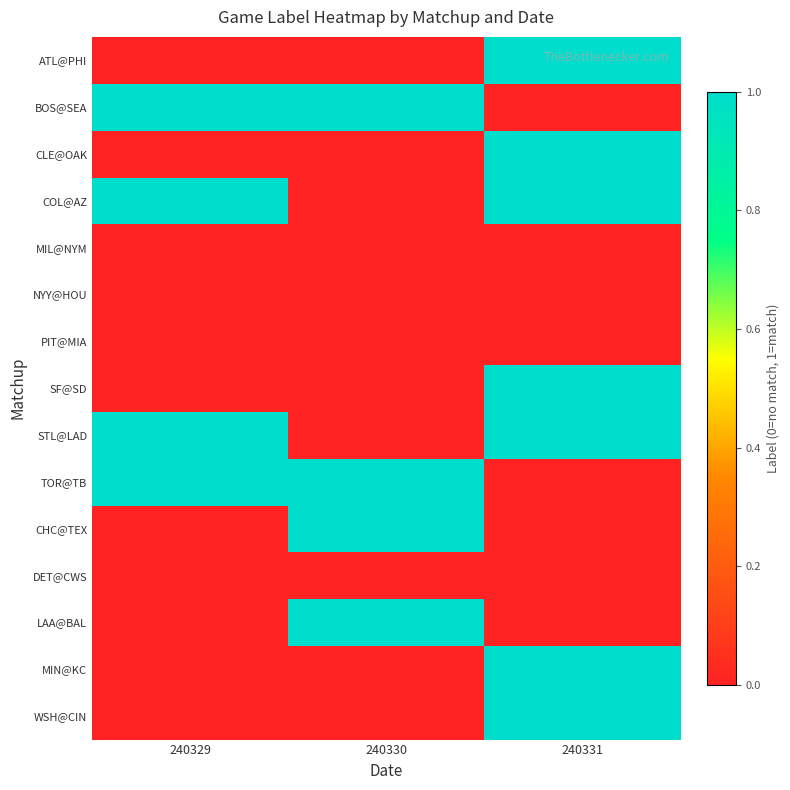

What is the spread (max minus min) of values at 240329?

1